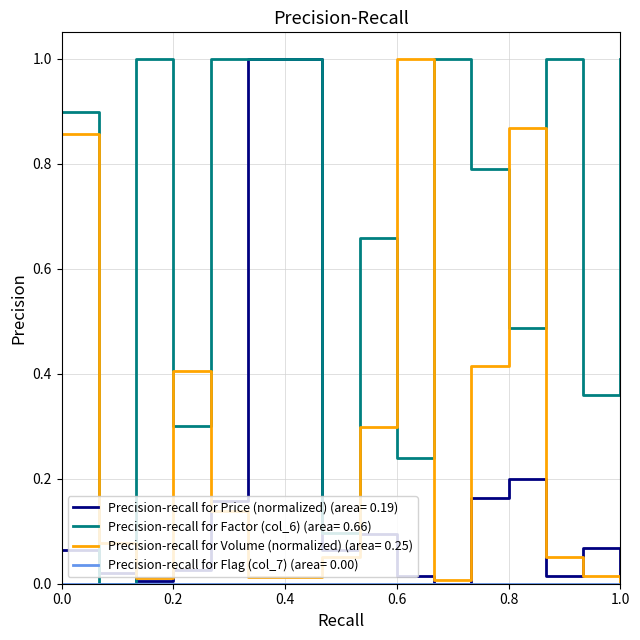

True or false: Precision-recall for Factor (col_6) (area= 0.66) and Precision-recall for Volume (normalized) (area= 0.25) cross at least once.

True